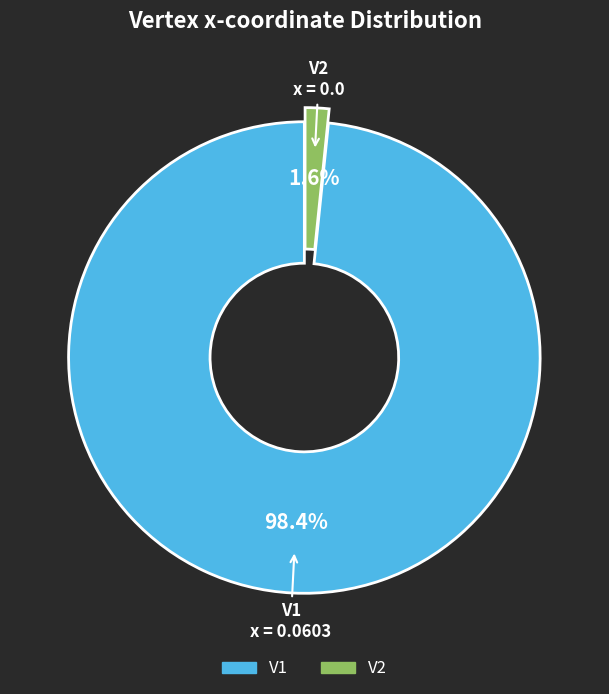

Which slice is the largest?

V1